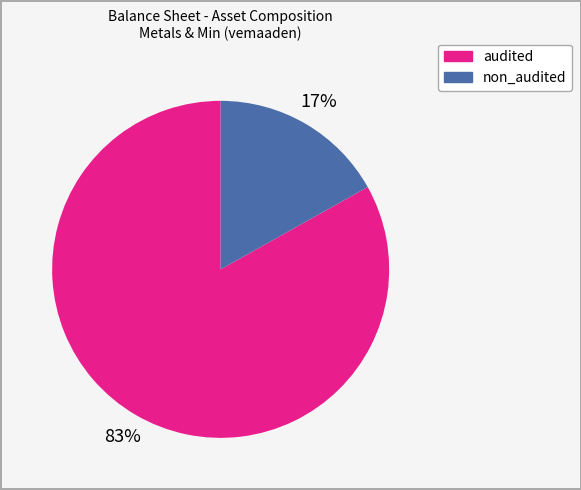

To the nearest percent, what is the difference between the largest and smallest slice percentages?

66%